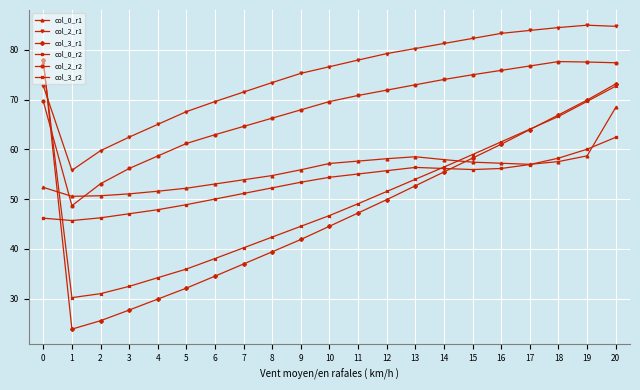

What is the highest value of the col_3_r2 series?

77.5